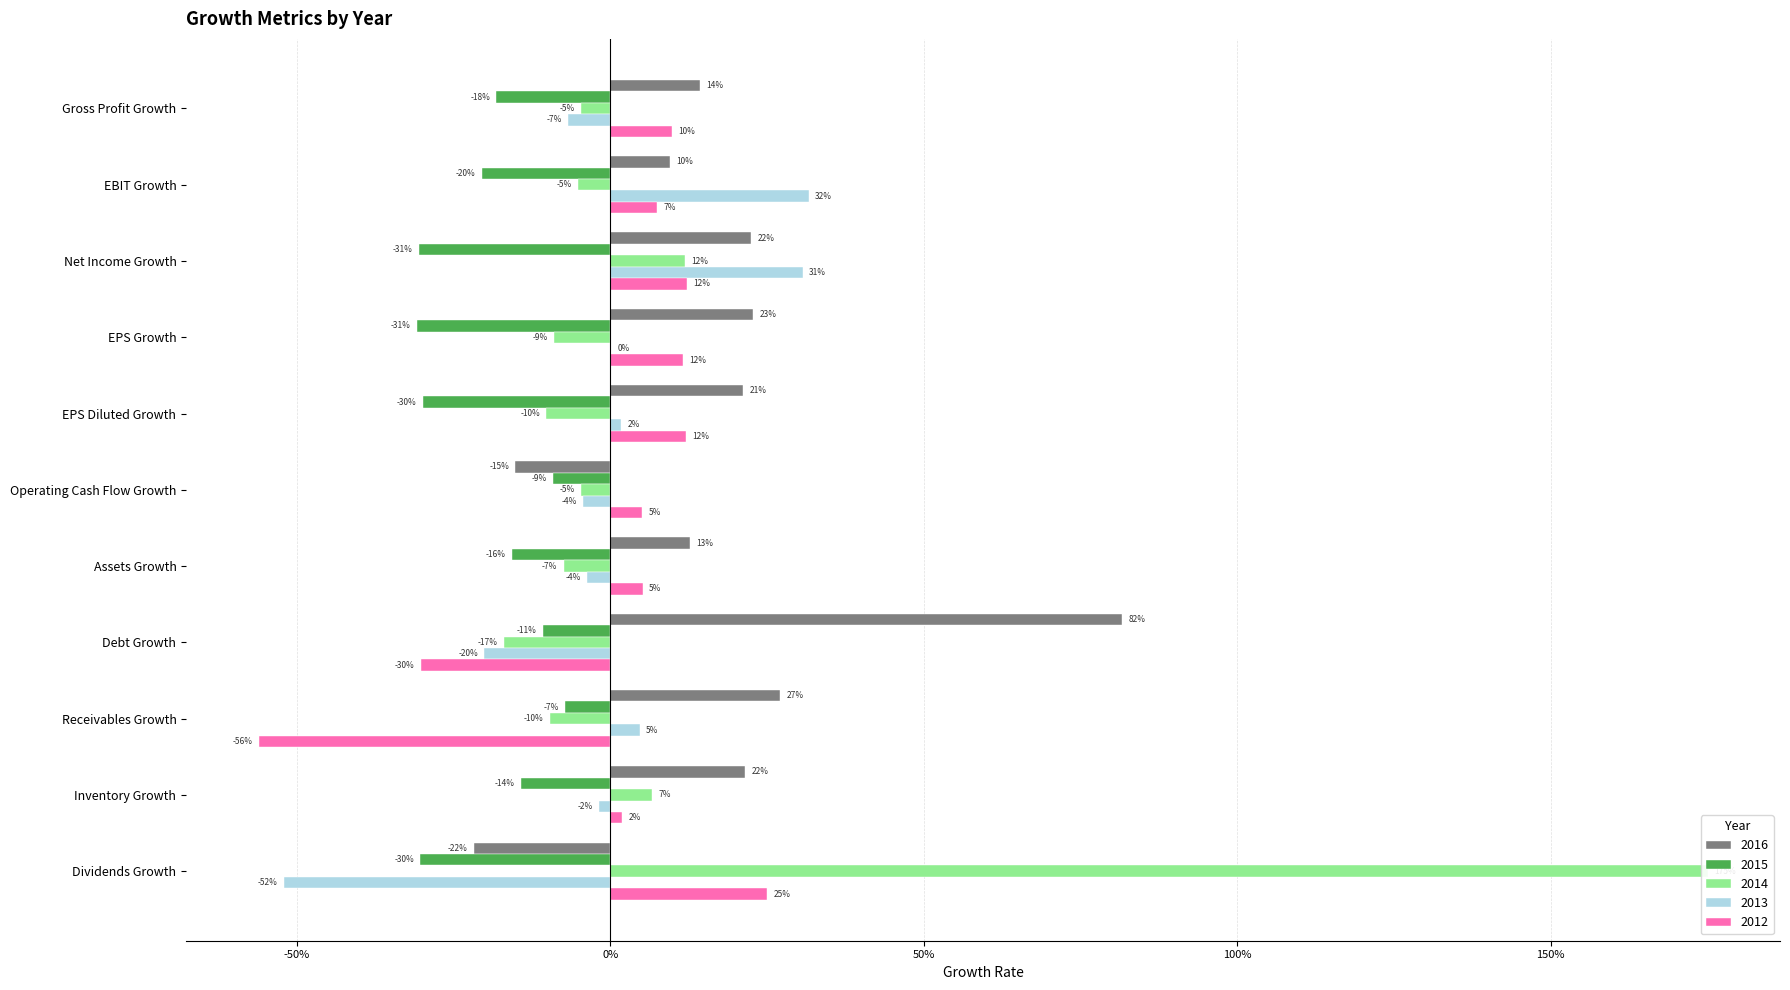

Reading left to right, what are all the values shown in this chart?

2016: Gross Profit Growth=0.1	EBIT Growth=0.1	Net Income Growth=0.2	EPS Growth=0.2	EPS Diluted Growth=0.2	Operating Cash Flow Growth=-0.2	Assets Growth=0.1	Debt Growth=0.8	Receivables Growth=0.3	Inventory Growth=0.2	Dividends Growth=-0.2
2015: Gross Profit Growth=-0.2	EBIT Growth=-0.2	Net Income Growth=-0.3	EPS Growth=-0.3	EPS Diluted Growth=-0.3	Operating Cash Flow Growth=-0.1	Assets Growth=-0.2	Debt Growth=-0.1	Receivables Growth=-0.1	Inventory Growth=-0.1	Dividends Growth=-0.3
2014: Gross Profit Growth=-0.0	EBIT Growth=-0.1	Net Income Growth=0.1	EPS Growth=-0.1	EPS Diluted Growth=-0.1	Operating Cash Flow Growth=-0.0	Assets Growth=-0.1	Debt Growth=-0.2	Receivables Growth=-0.1	Inventory Growth=0.1	Dividends Growth=1.8
2013: Gross Profit Growth=-0.1	EBIT Growth=0.3	Net Income Growth=0.3	EPS Growth=0.0	EPS Diluted Growth=0.0	Operating Cash Flow Growth=-0.0	Assets Growth=-0.0	Debt Growth=-0.2	Receivables Growth=0.0	Inventory Growth=-0.0	Dividends Growth=-0.5
2012: Gross Profit Growth=0.1	EBIT Growth=0.1	Net Income Growth=0.1	EPS Growth=0.1	EPS Diluted Growth=0.1	Operating Cash Flow Growth=0.1	Assets Growth=0.1	Debt Growth=-0.3	Receivables Growth=-0.6	Inventory Growth=0.0	Dividends Growth=0.2